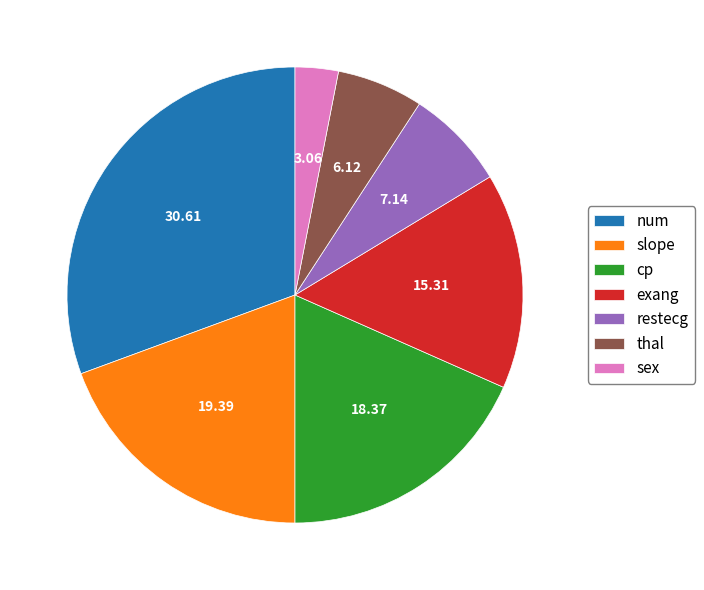

Combined, do slope and cp account for over 50%?

No